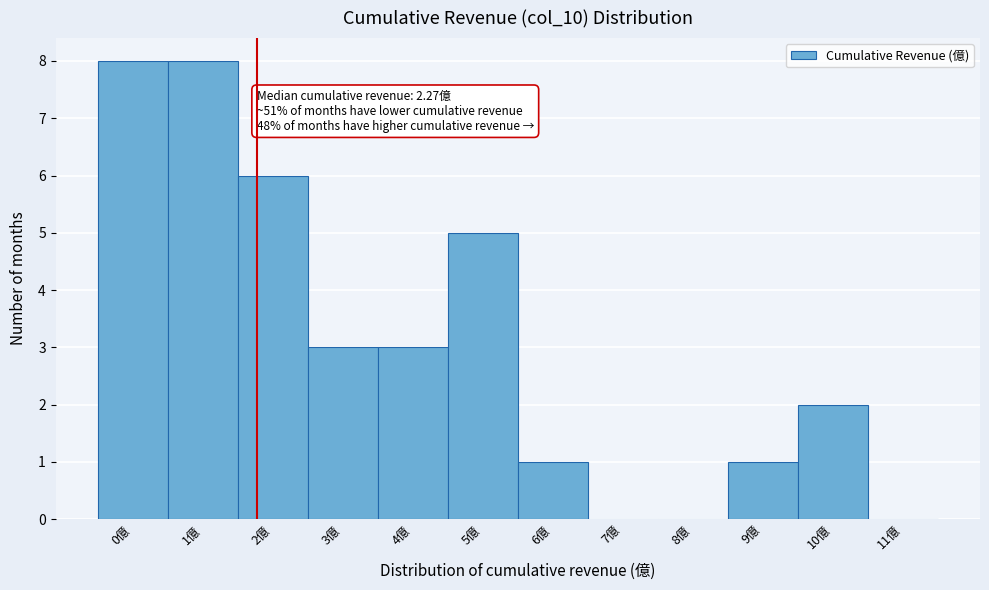

Reading left to right, transcribe all the data shown in this chart.

0億=8	1億=8	2億=6	3億=3	4億=3	5億=5	6億=1	7億=0	8億=0	9億=1	10億=2	11億=0